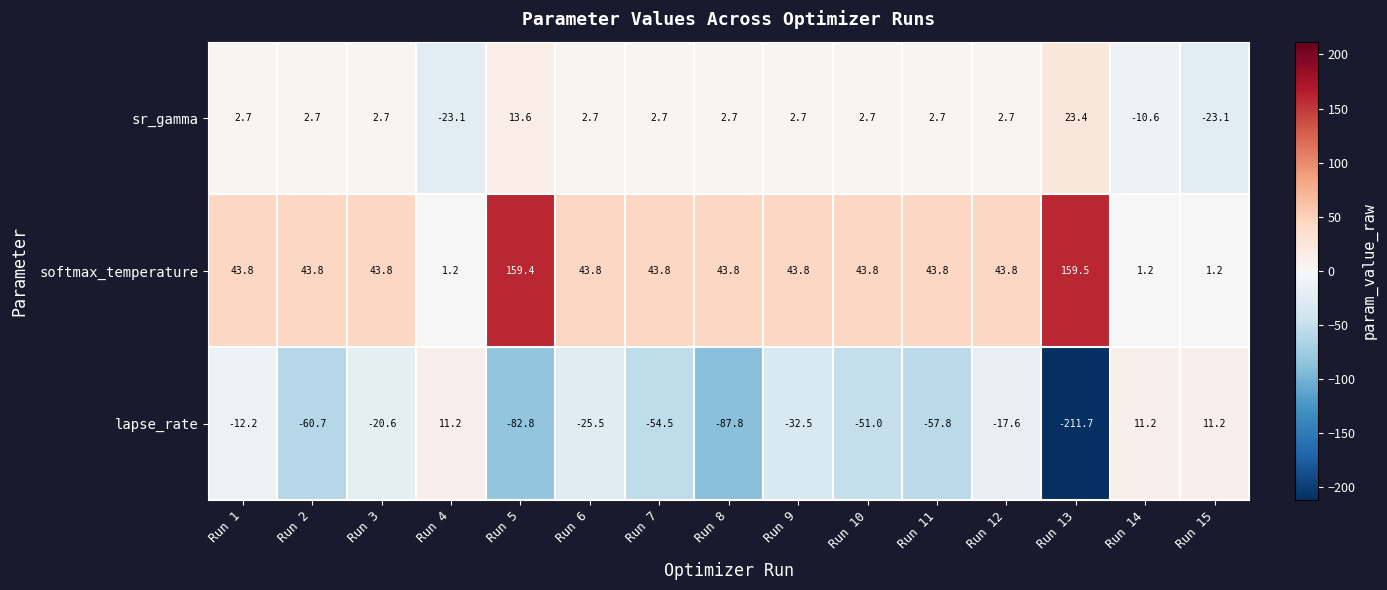

Between Run 1 and Run 9, which series saw the biggest shift?

lapse_rate